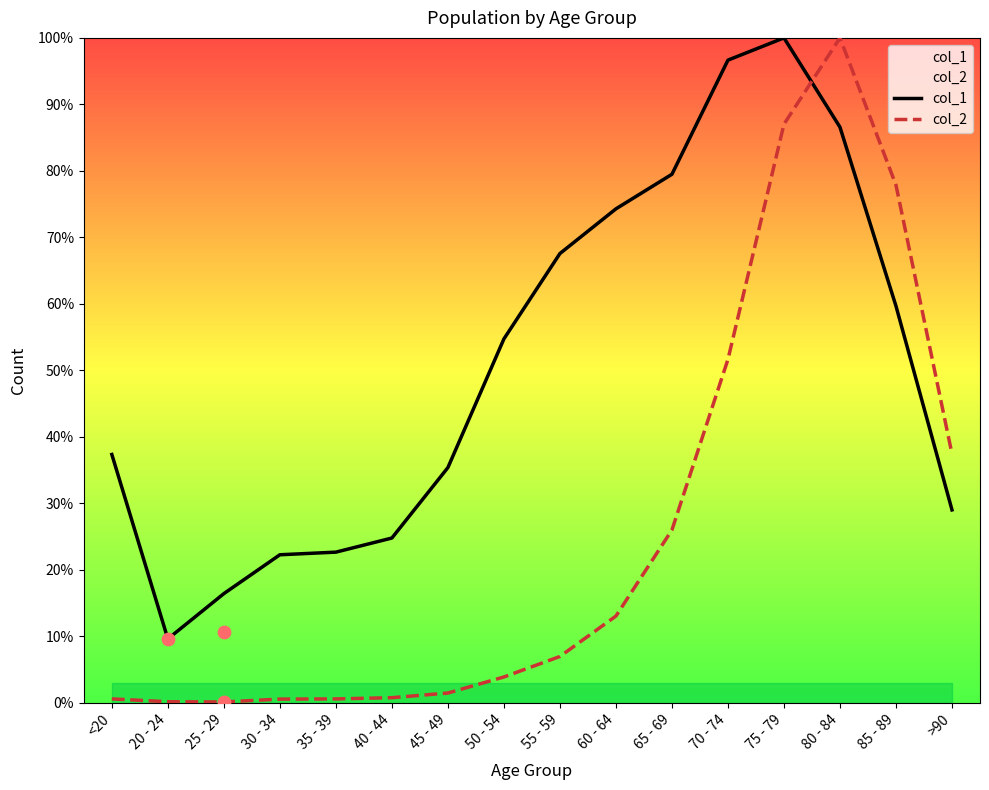

Which series has the widest spread of Y values?

col_2